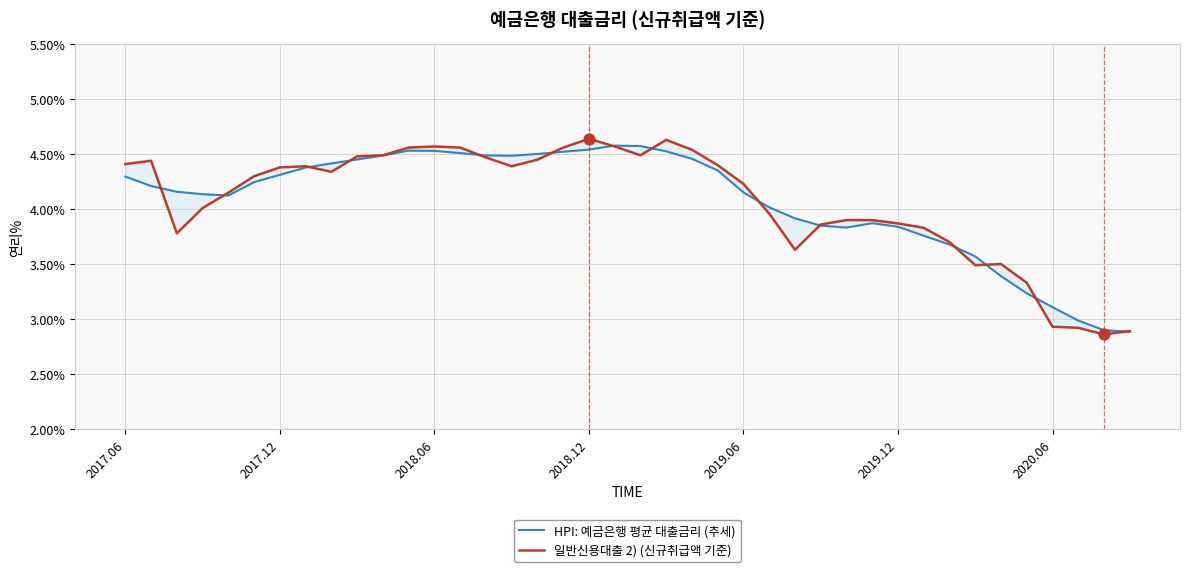

At how many categories does at least one series exceed 2?

40